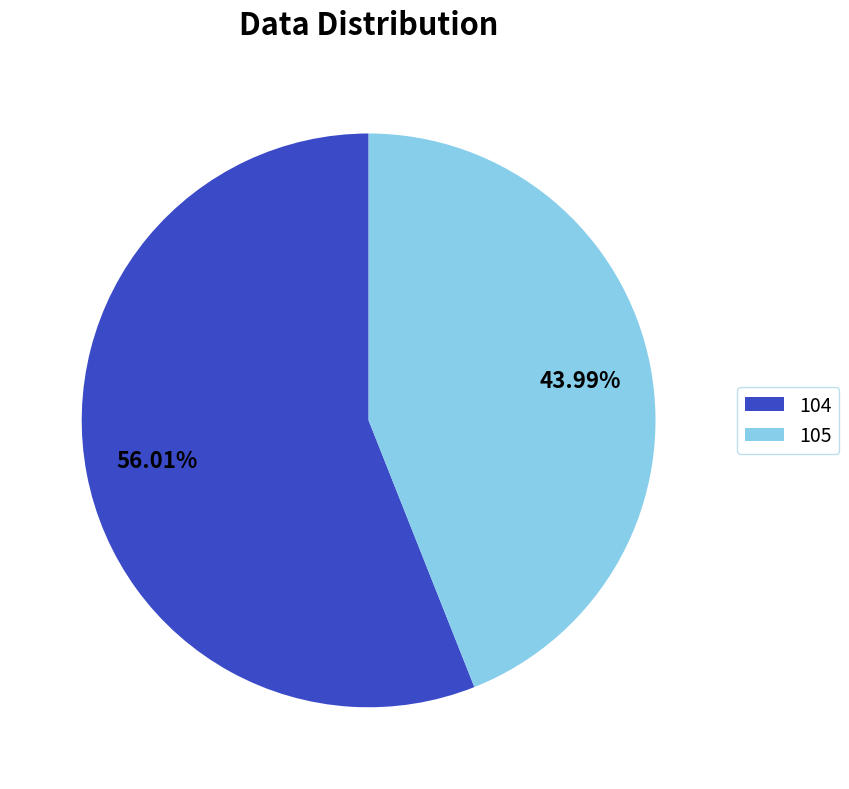

What percentage do 105 and 104 together represent?

100.0%